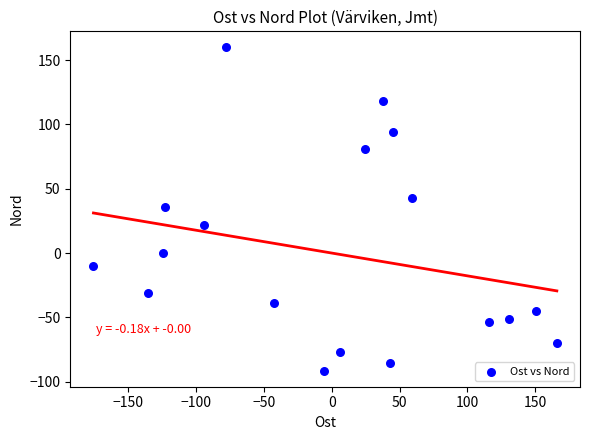

What is the range of Y values (max minus min)?

251.1